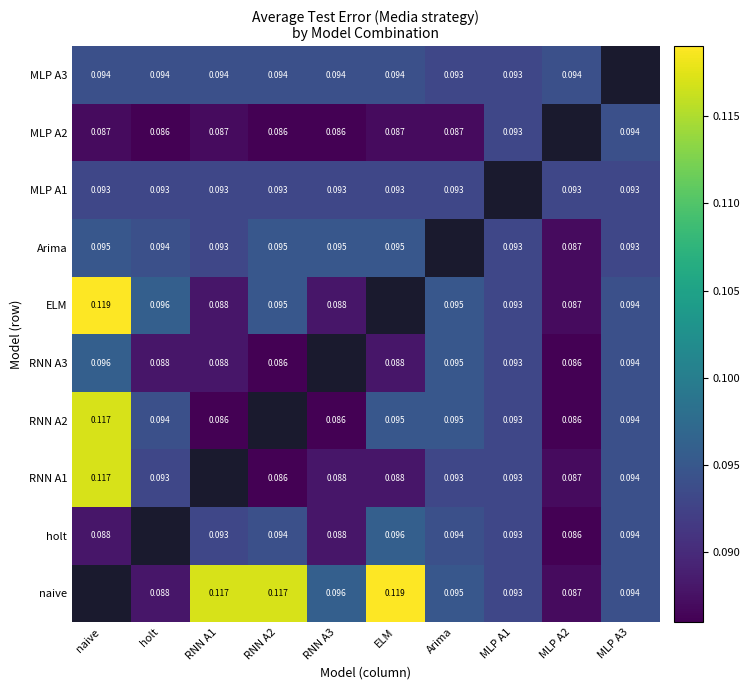

Is the value of MLP A2 at MLP A3 greater than the value of naive at RNN A3?

No